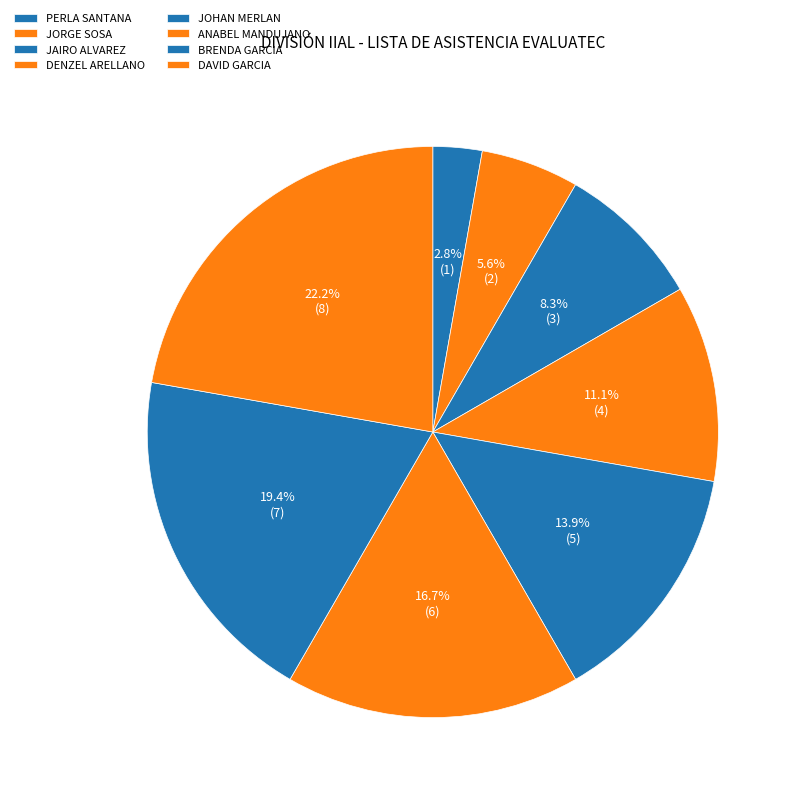

Which category has the smallest portion of the pie?

PERLA RUBI CHAMU SANTANA